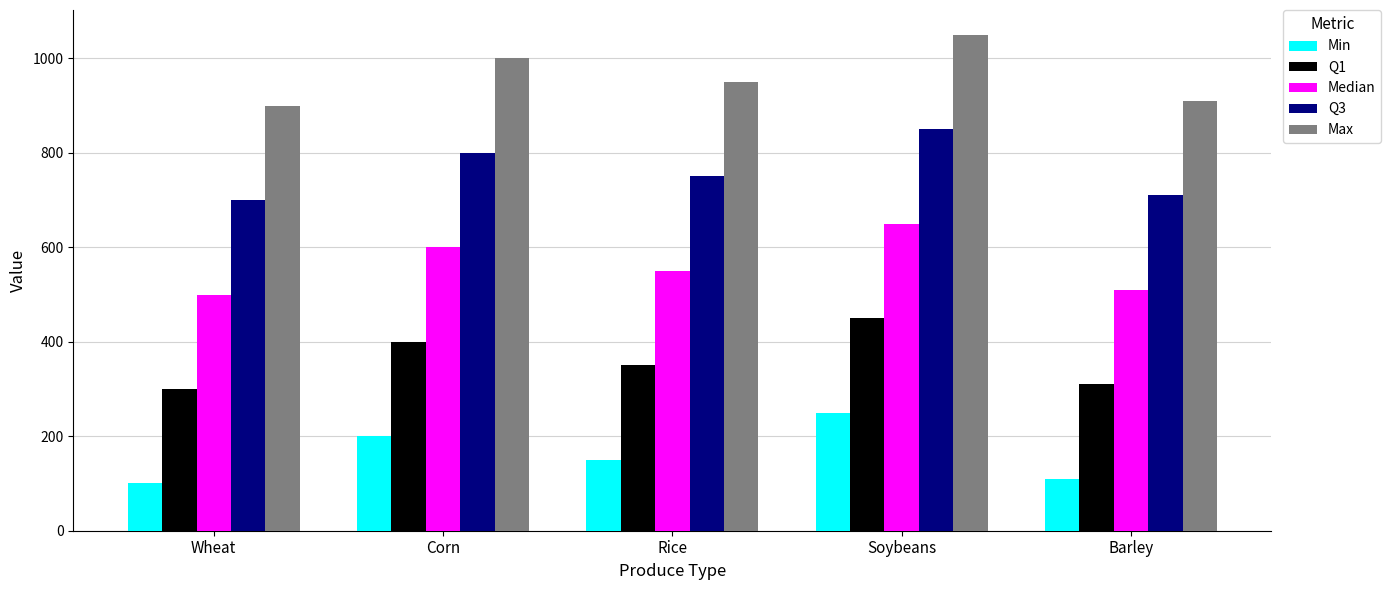

Is it true that Min equals 369 at Soybeans?

False